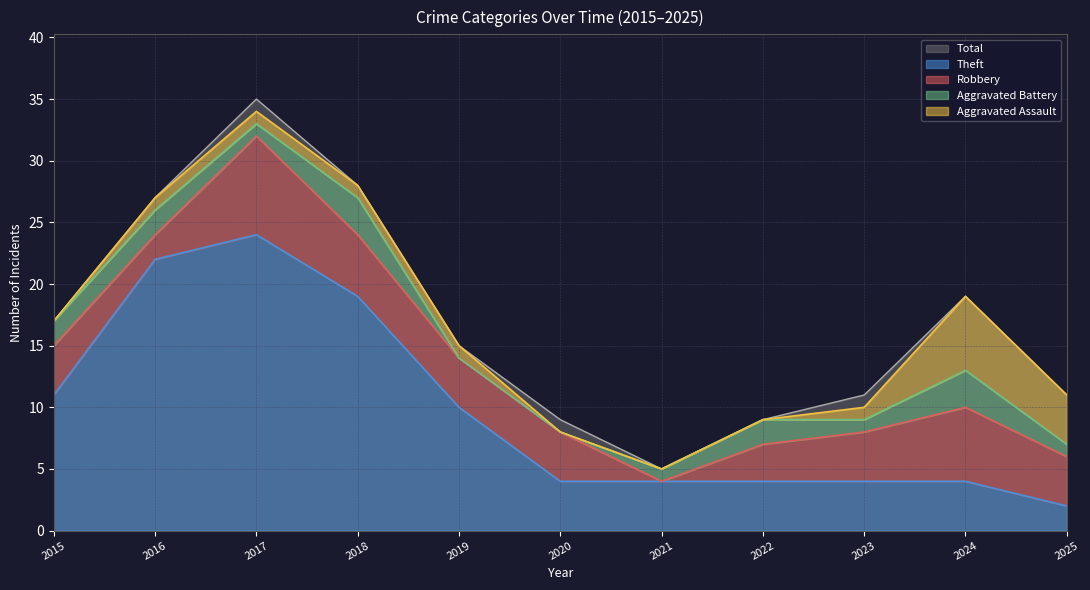

In Aggravated Assault, how many points are higher than both neighbors (excluding endpoints)?

1